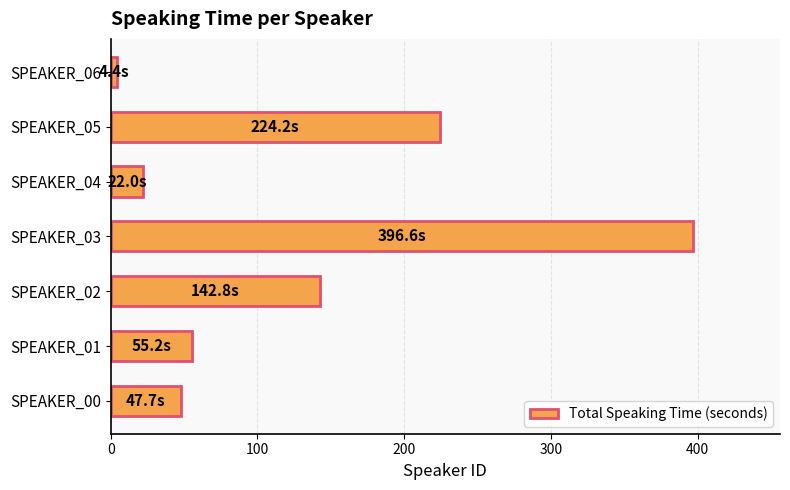

What is the difference between the maximum and minimum values?

392.2